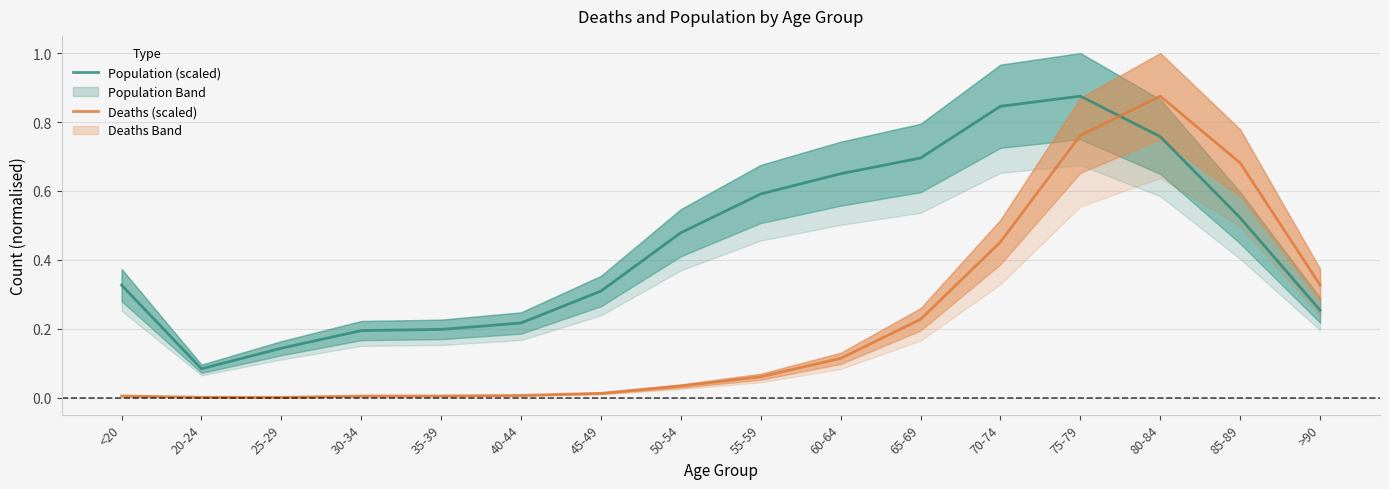

What is the difference between the maximum and minimum values in the Deaths (scaled) series?

0.9